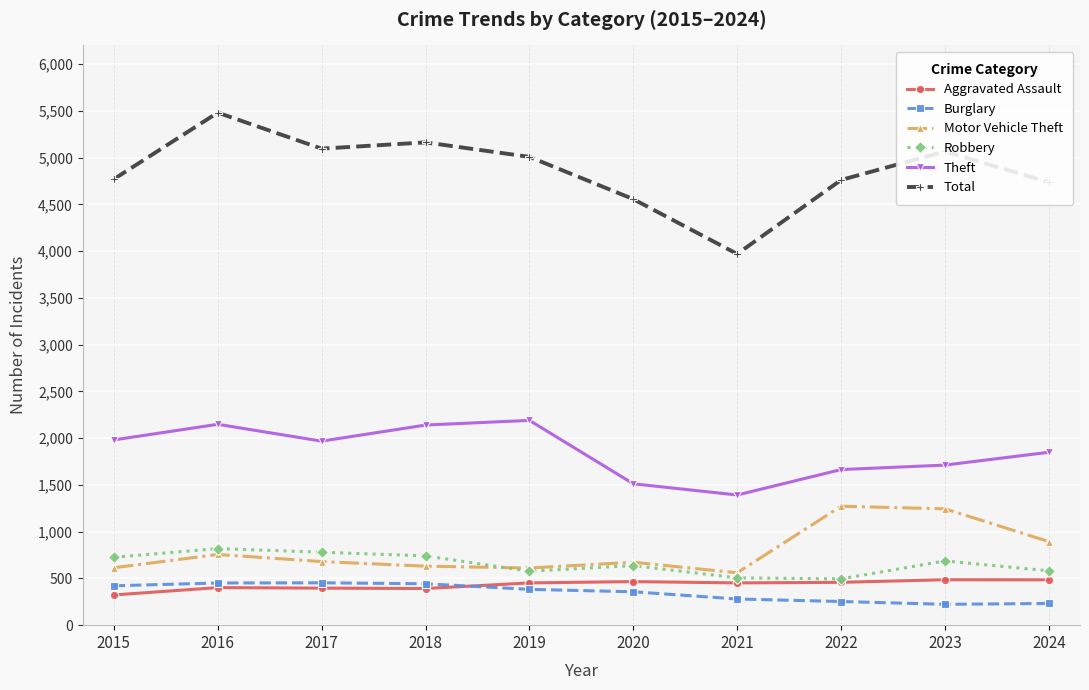

Which series has the widest spread of values?

Total